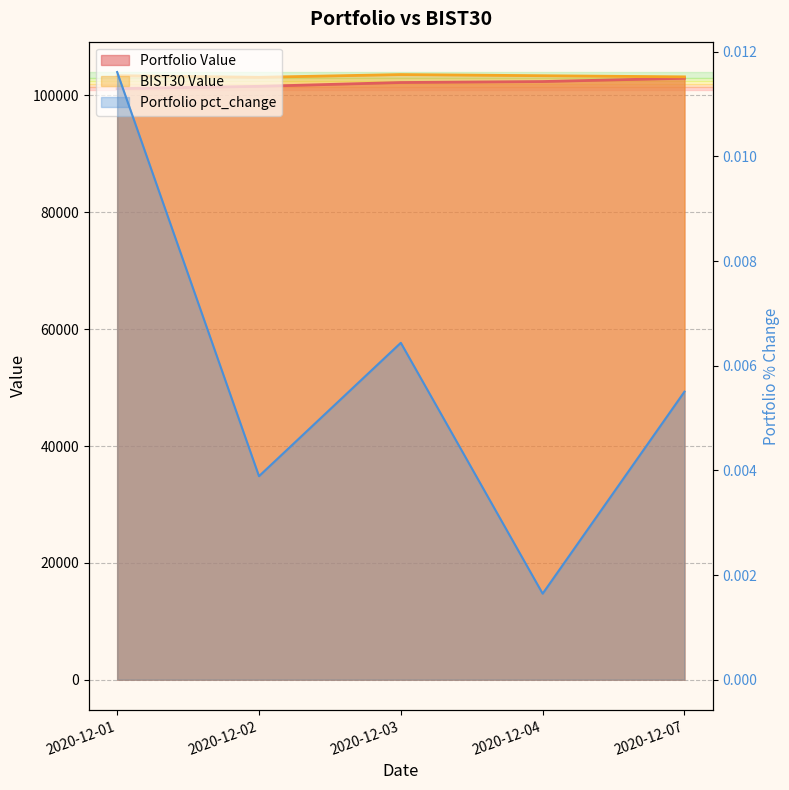

What is the value of the Portfolio Value point at the 4th from the left?

102376.5